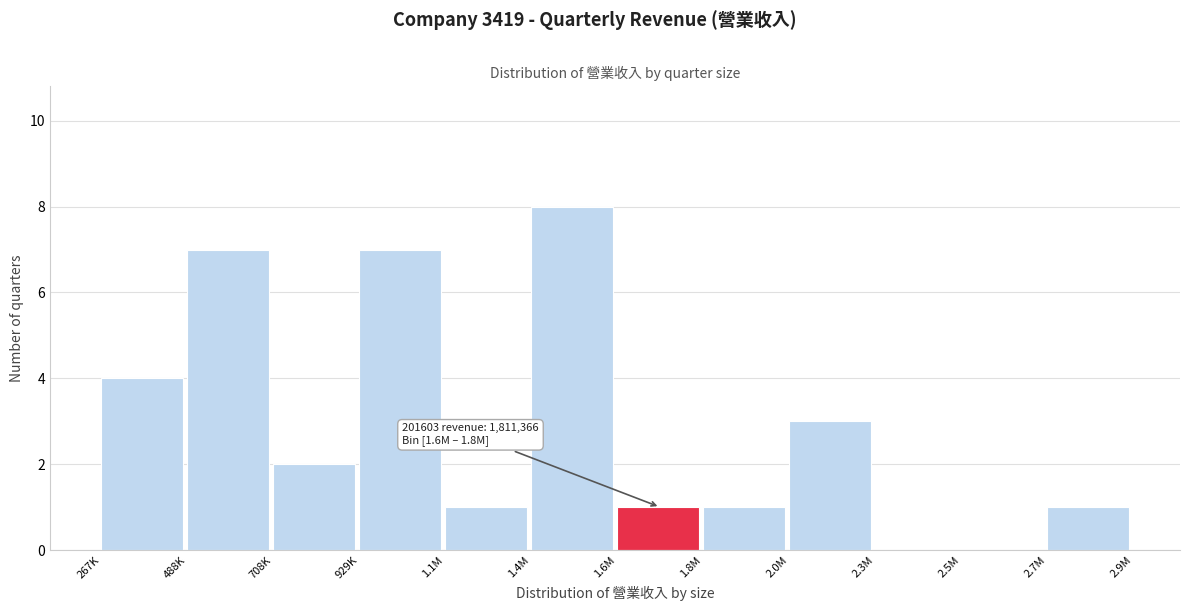

Reading left to right, what are all the values shown in this chart?

267K=4	488K=7	708K=2	929K=7	1.1M=1	1.4M=8	1.6M=1	1.8M=1	2.0M=3	2.3M=0	2.5M=0	2.7M=1